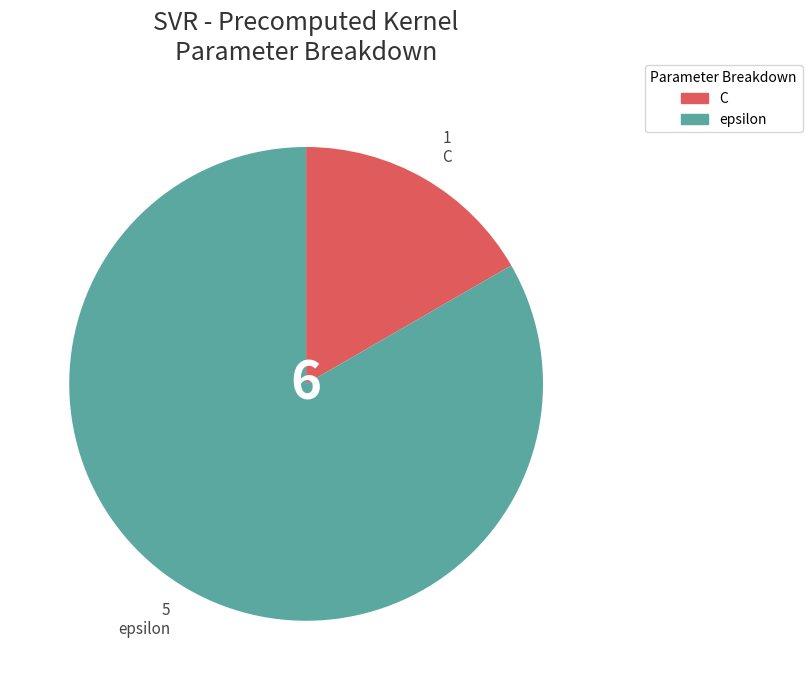

Which slice represents more than half of the pie?

epsilon